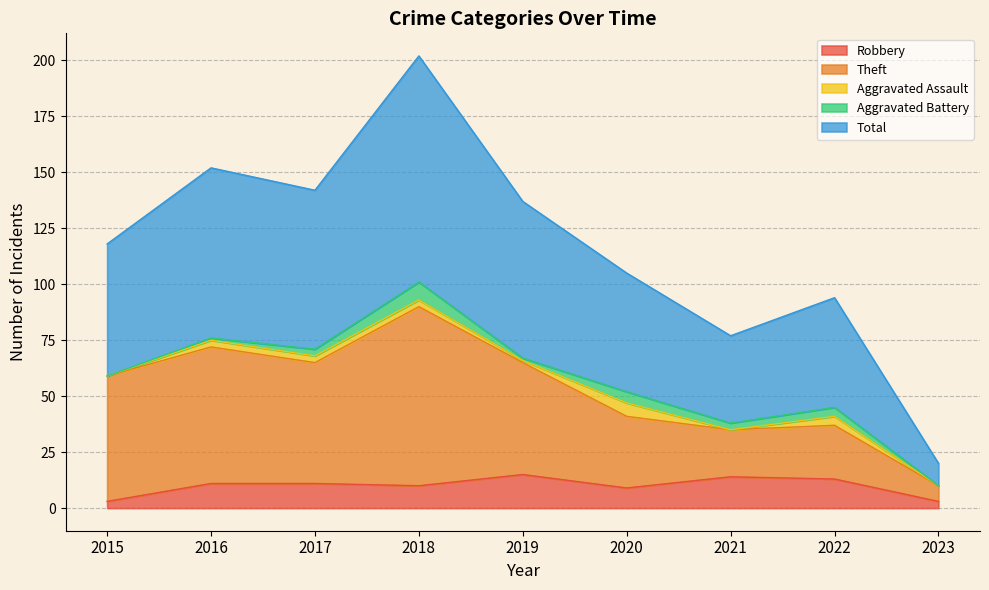

At which category is the sum across all series the highest?

2018